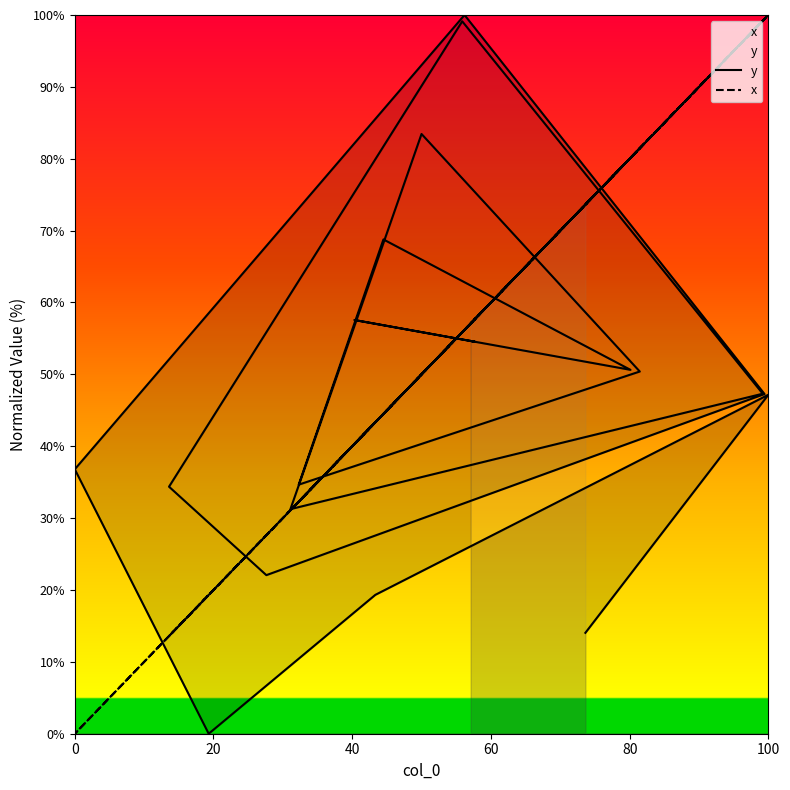

Which series has the largest range (max minus min)?

y